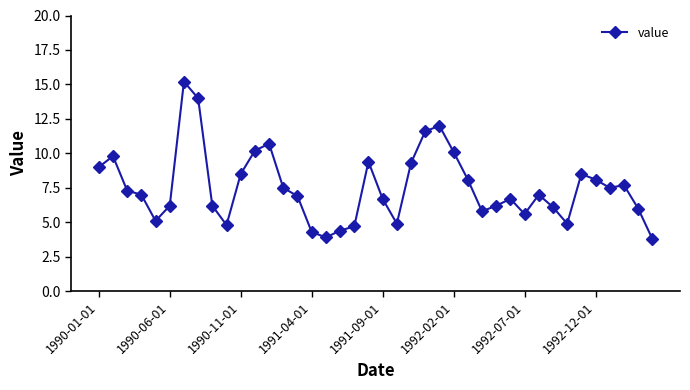

What is the difference between the second highest and minimum values?

10.2